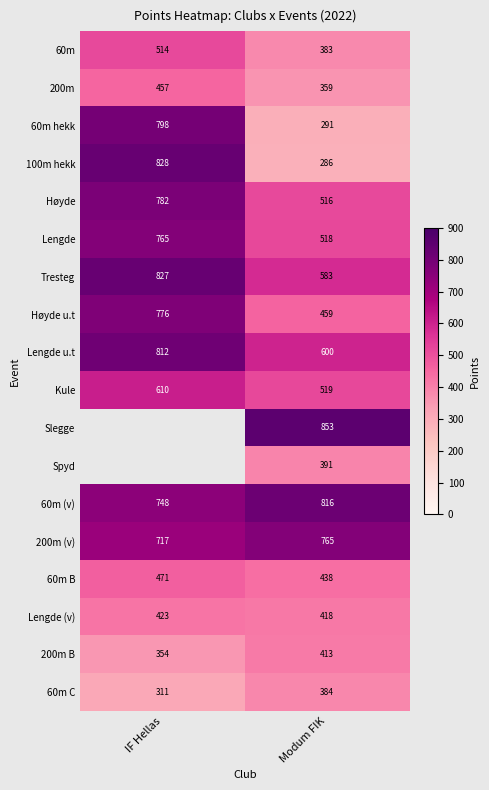

Rank the categories by Tresteg value from highest to lowest.

IF Hellas, Modum FIK